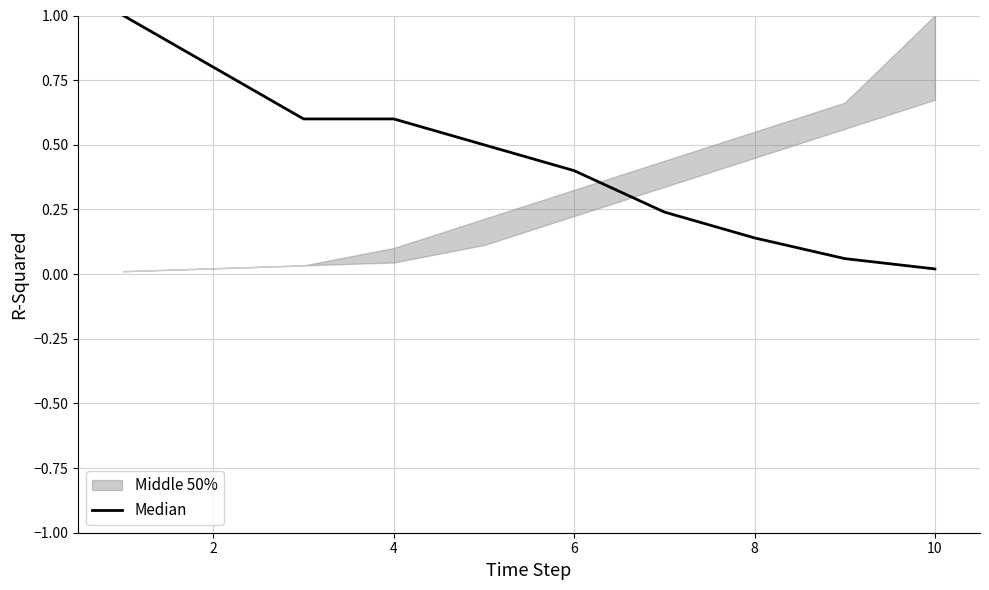

What is the difference between the maximum and minimum values?

1.0